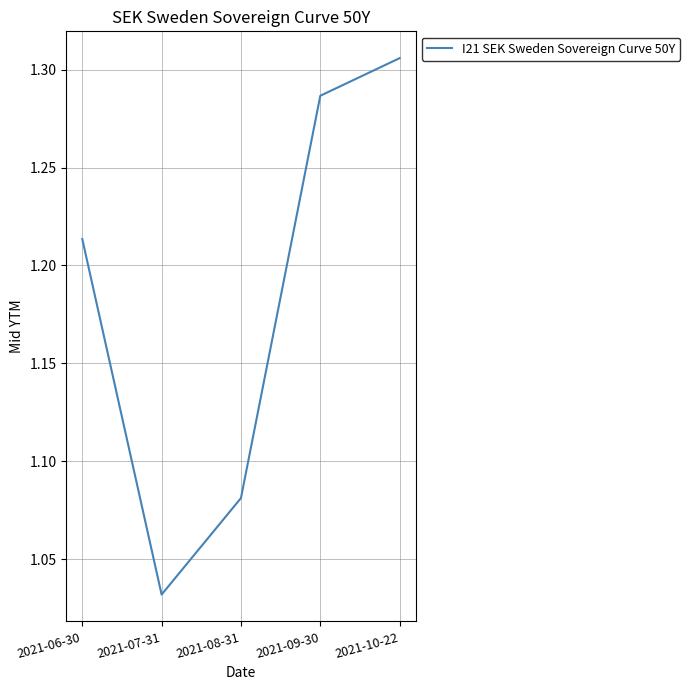

Which has a higher value, 2021-07-31 or 2021-09-30?

2021-09-30